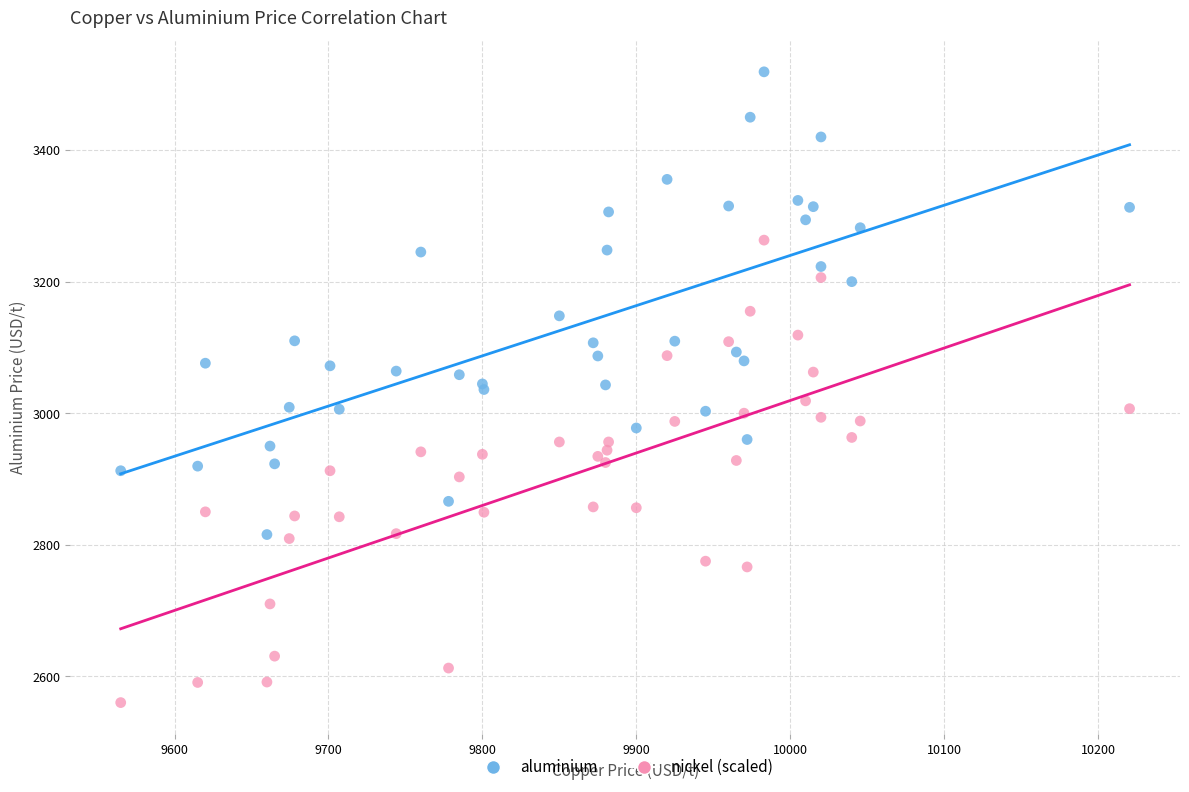

Which series contains the highest Y value?

aluminium